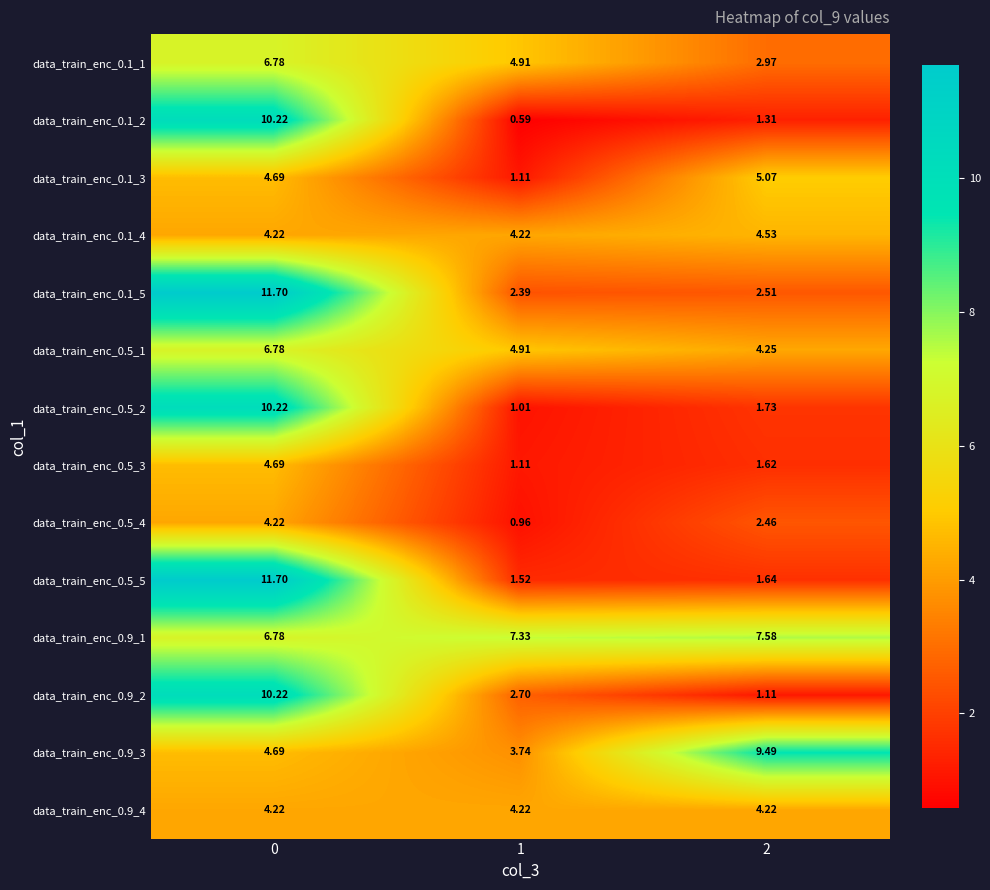

Which series has the largest total across all categories?

data_train_enc_0.9_1